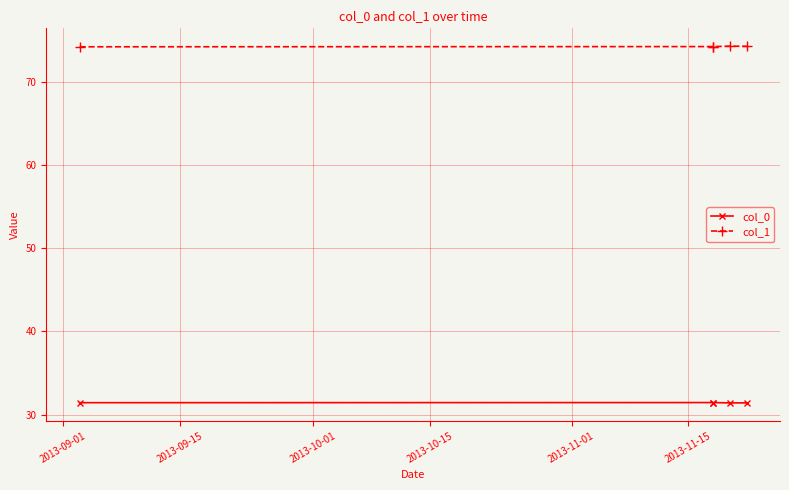

Which series has the largest total across all categories?

col_1